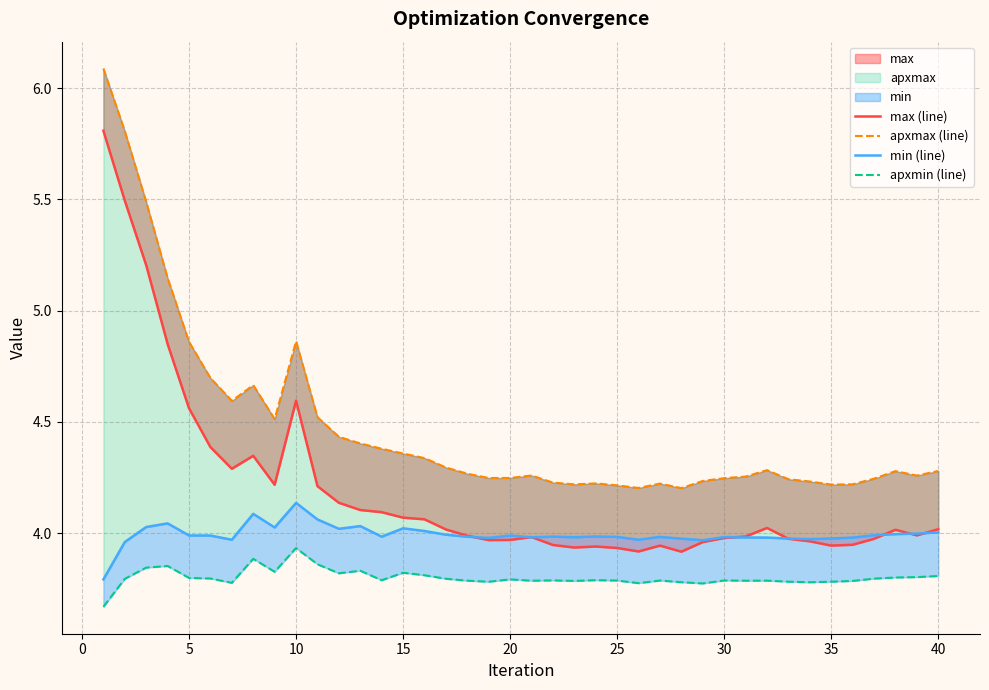

What is the spread (max minus min) of values at 30?

0.8